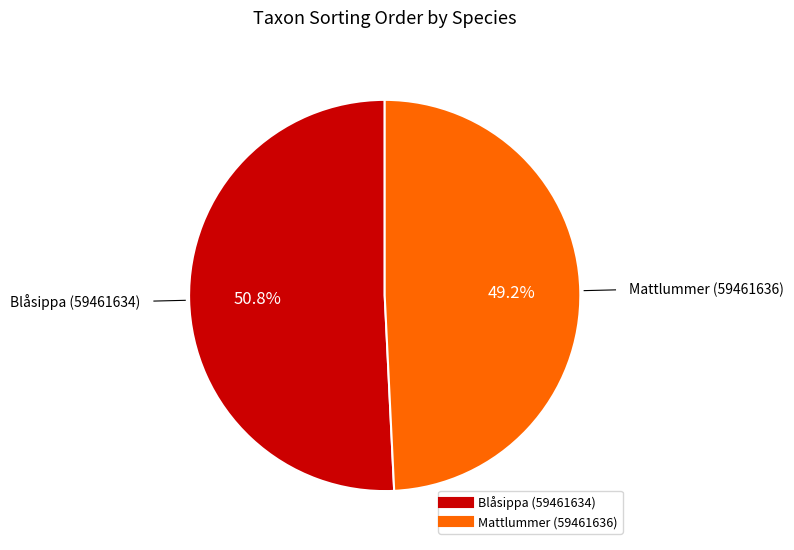

The Blåsippa (59461634) slice represents 43% of the pie. True or false?

False